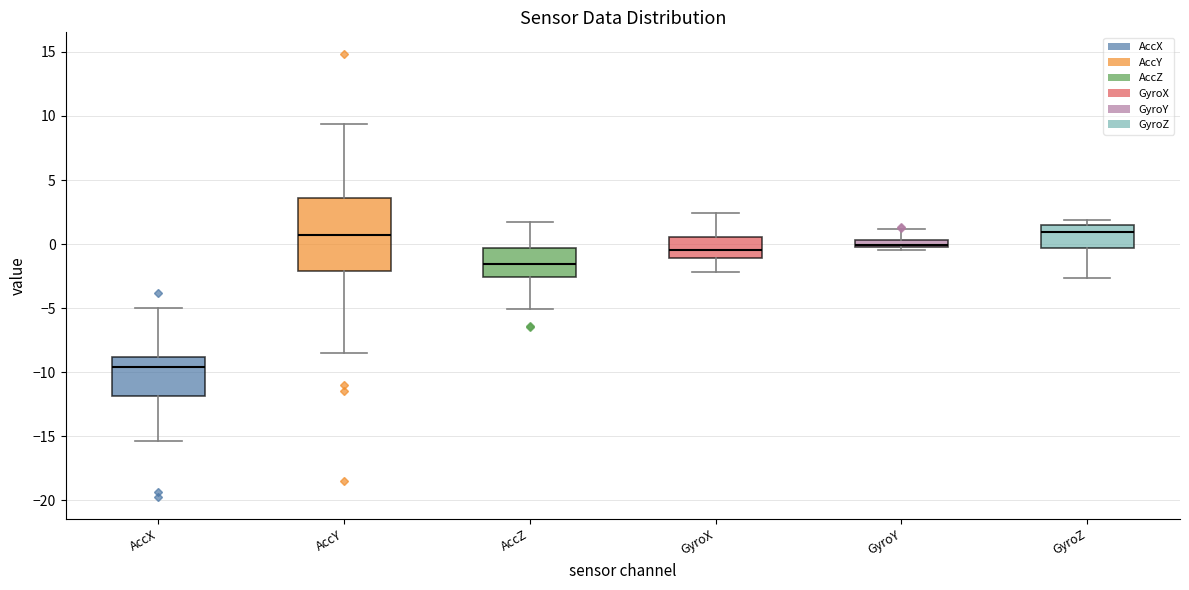

Which box's median line is the lowest?

AccX